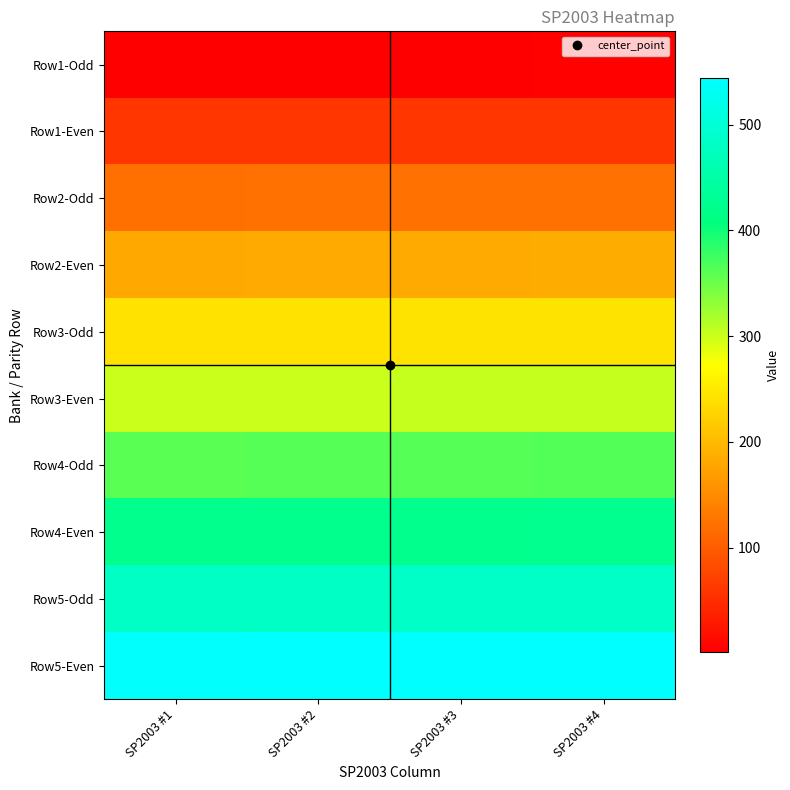

Which series has the largest total across all categories?

Row5-Even